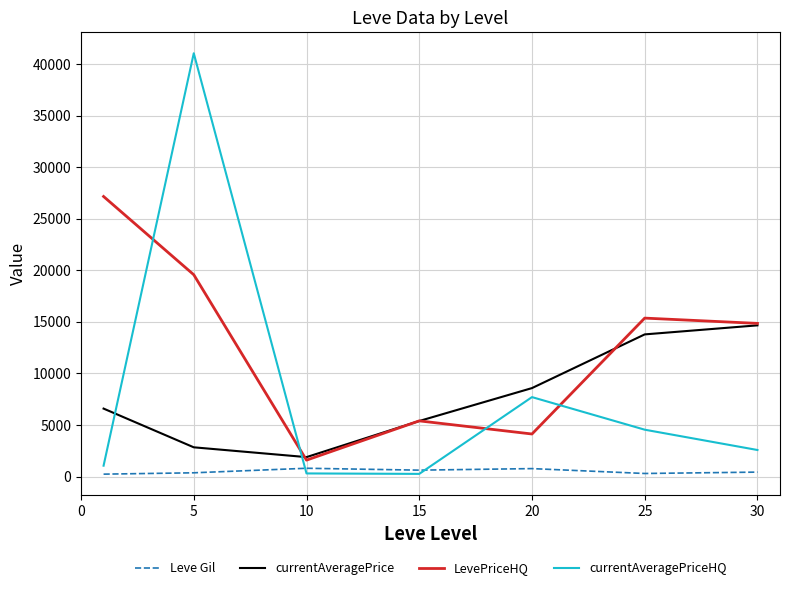

After their last crossing, which series has the higher values: currentAveragePrice or currentAveragePriceHQ?

currentAveragePrice